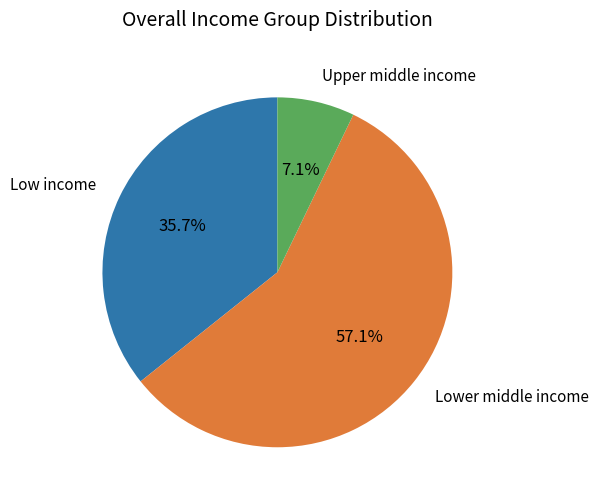

Is there any slice that represents more than half of the pie?

Yes